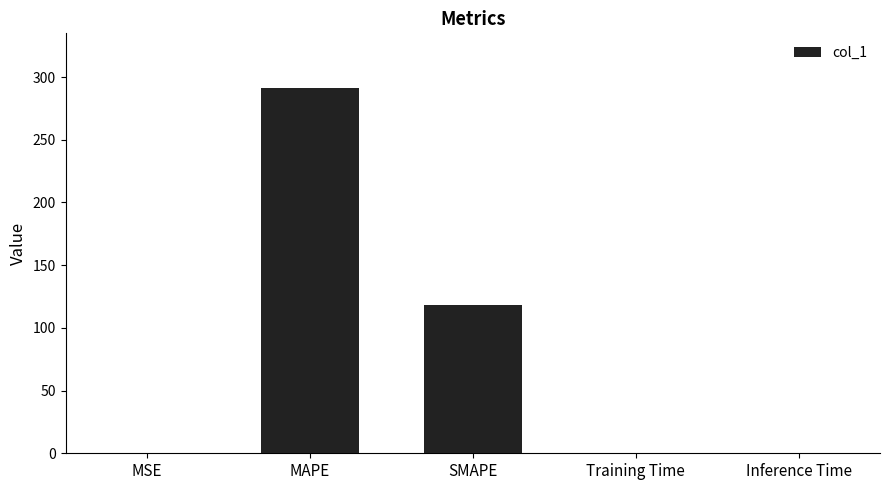

Which has a higher value, Training Time or MAPE?

MAPE